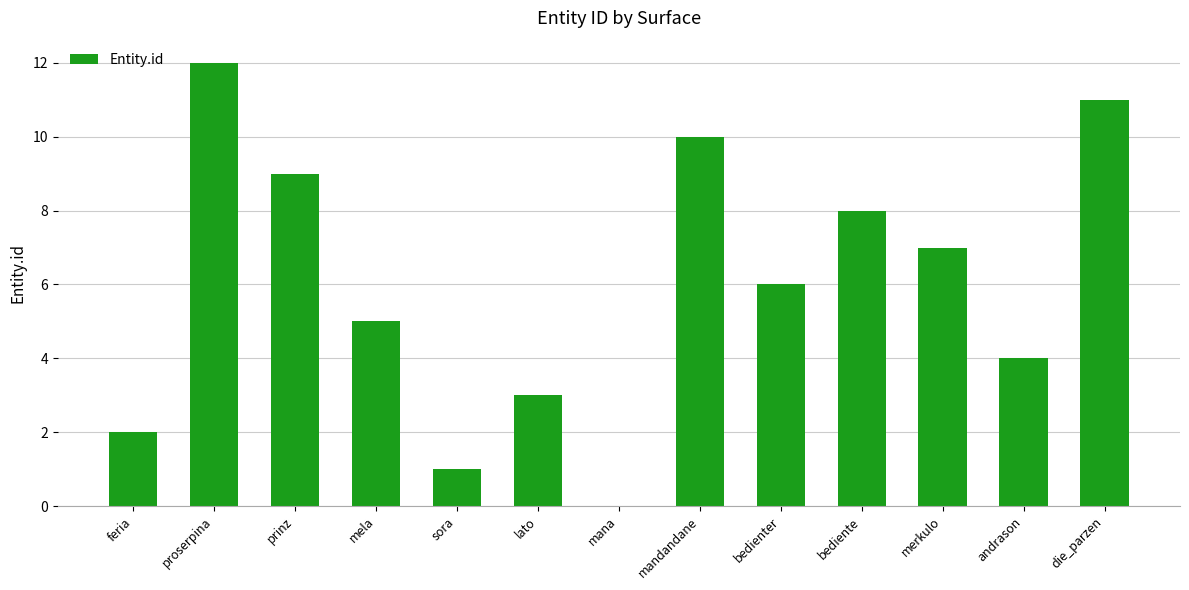

The value at sora is 1. True or false?

True